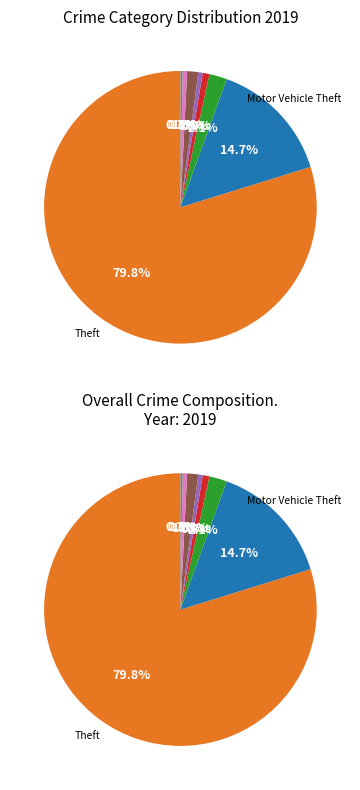

What is the total percentage of Arson and Robbery?

0.8%